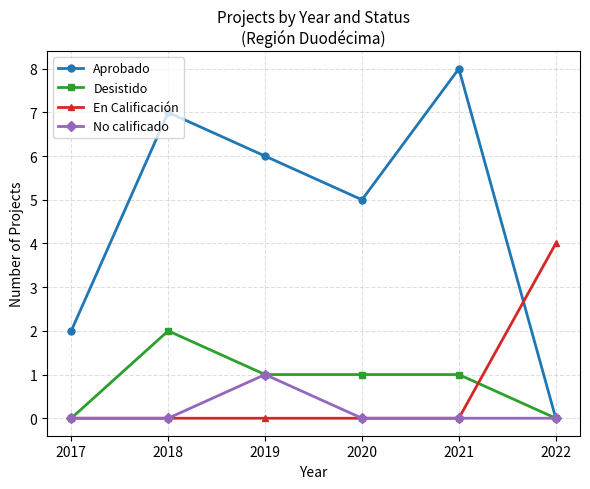

What are all the series names shown in the legend?

Aprobado, Desistido, En Calificación, No calificado